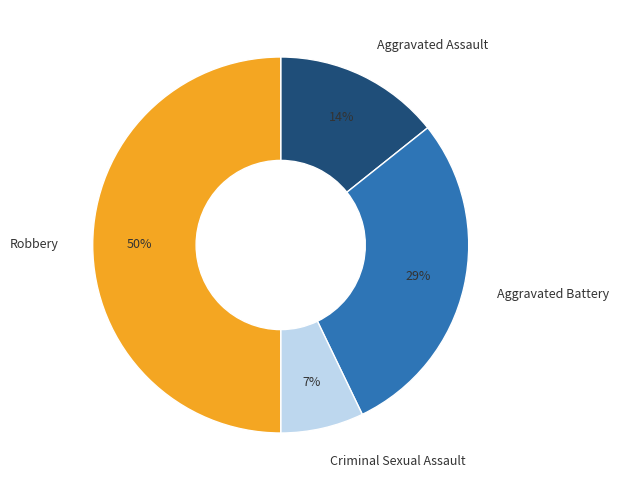

To the nearest percent, what is the difference between the largest and smallest slice percentages?

43%